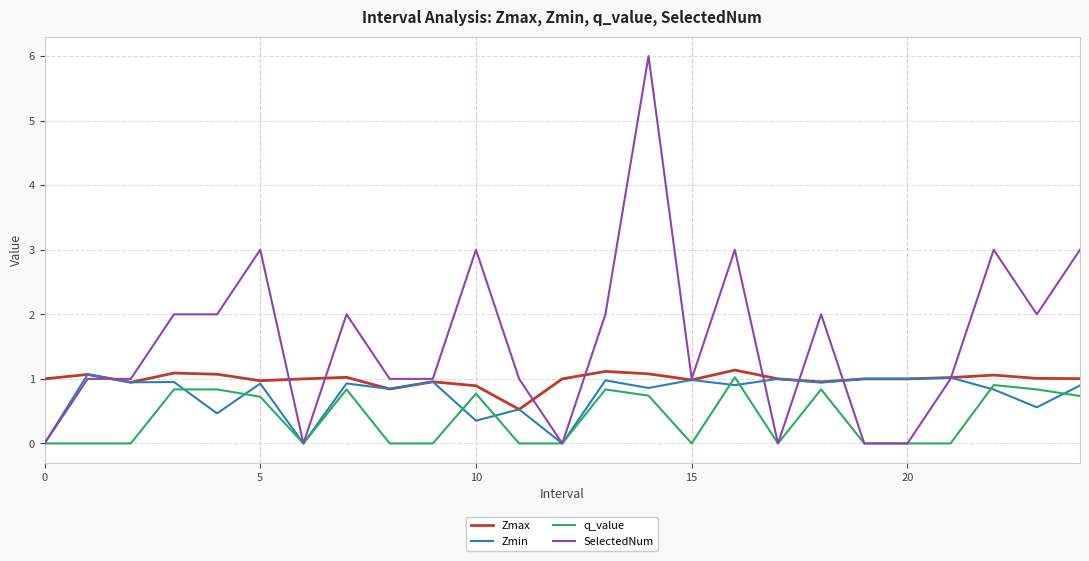

Is this an area chart (filled region under the line)?

No